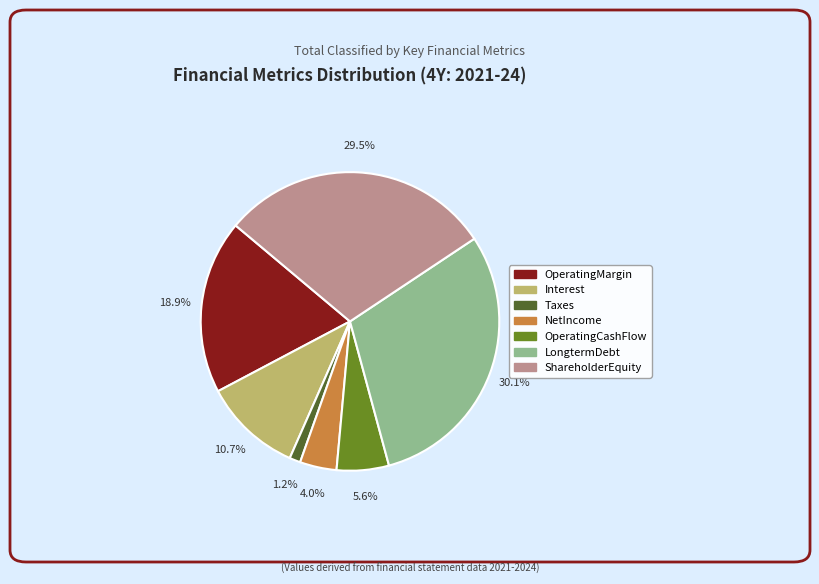

Is there any slice that represents more than half of the pie?

No